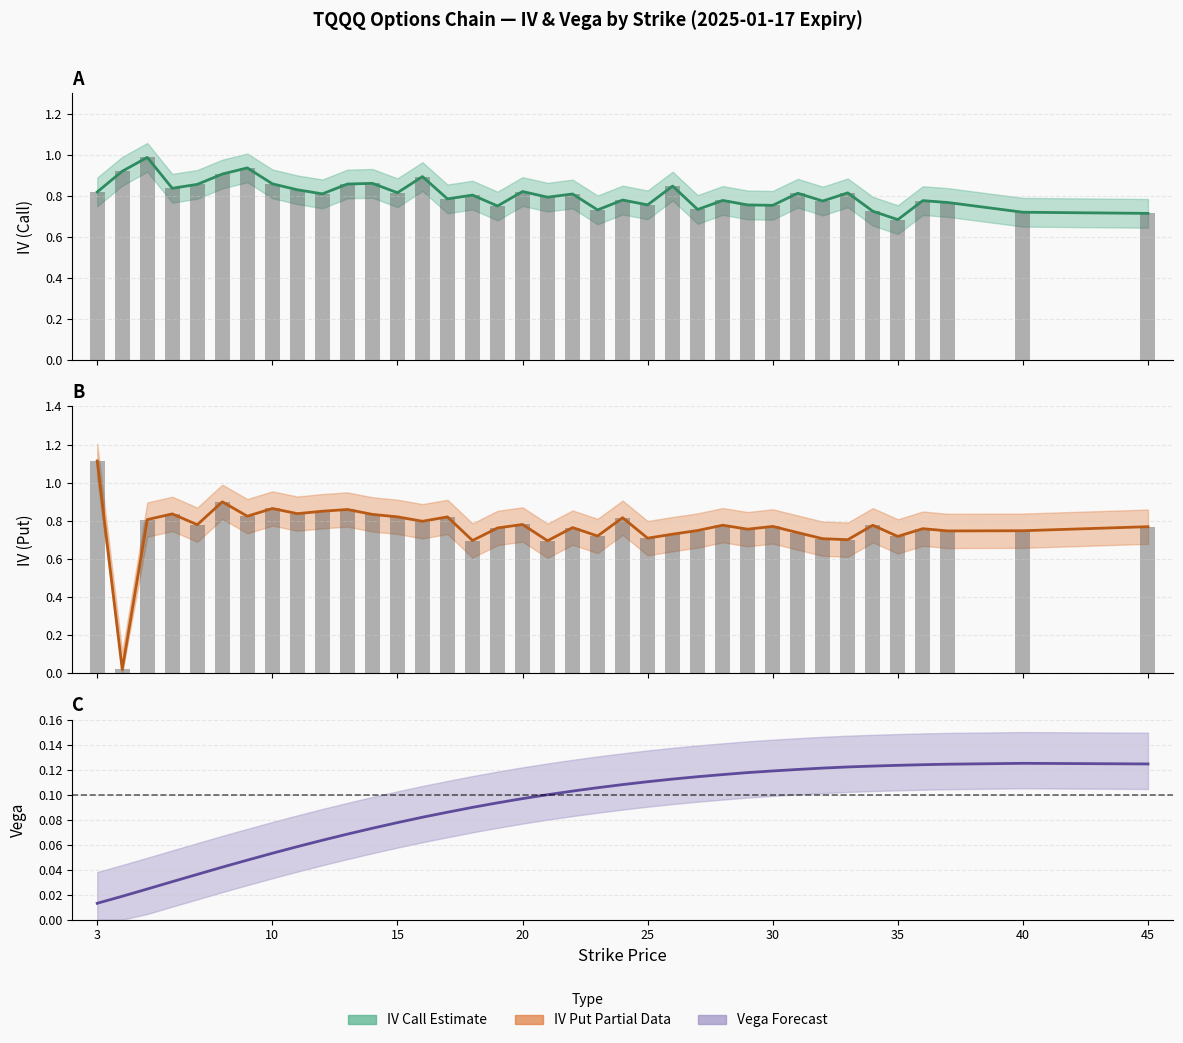

Read the vega_call value at 33.

0.1